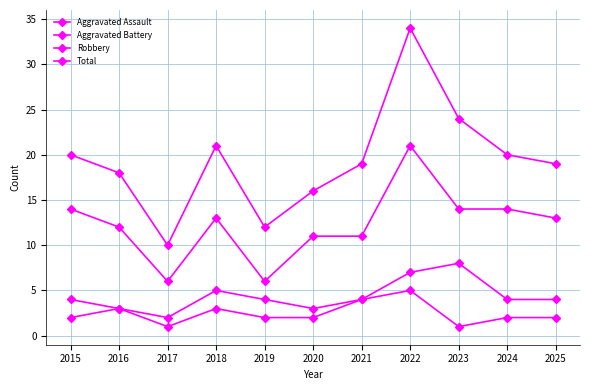

List the labels in order of Aggravated Assault value, smallest first.

2017, 2023, 2015, 2019, 2020, 2024, 2025, 2016, 2018, 2021, 2022